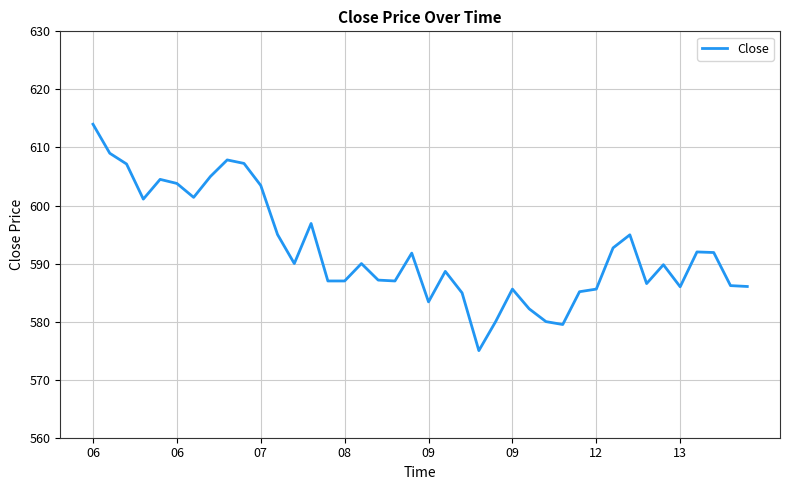

What is the smallest value displayed?

575.0